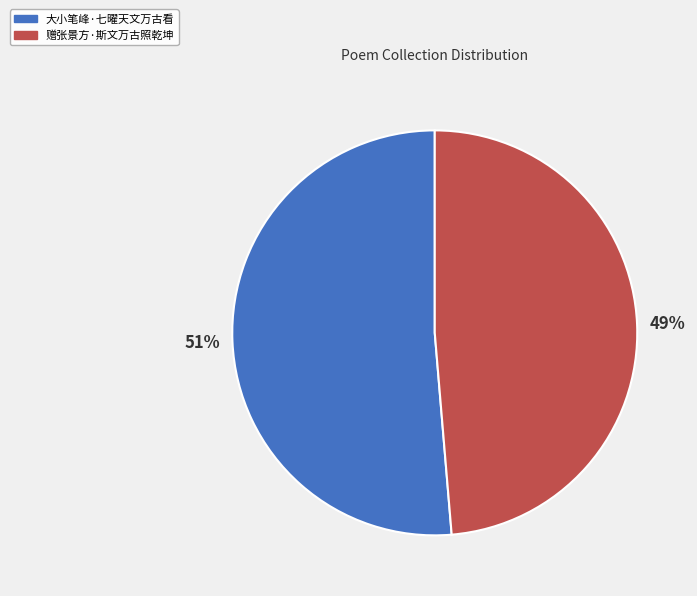

To the nearest percent, what percentage of the pie is 赠张景方·斯文万古照乾坤?

49%